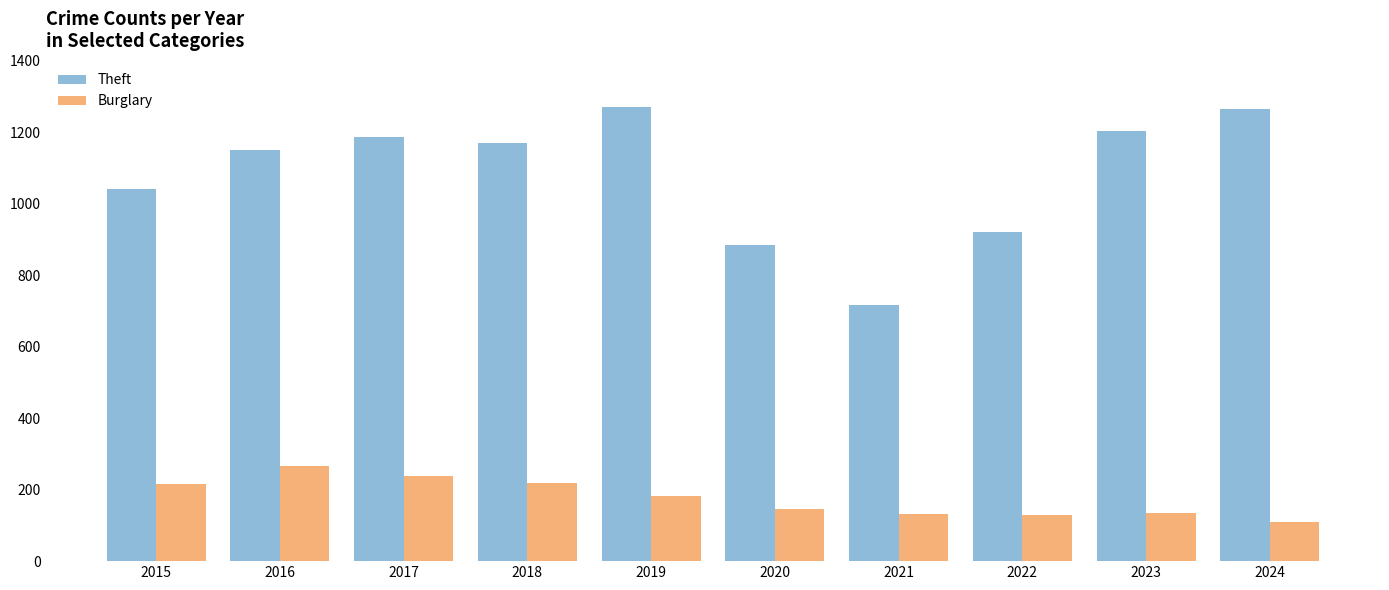

List the series in order of their overall mean, lowest first.

Burglary, Theft